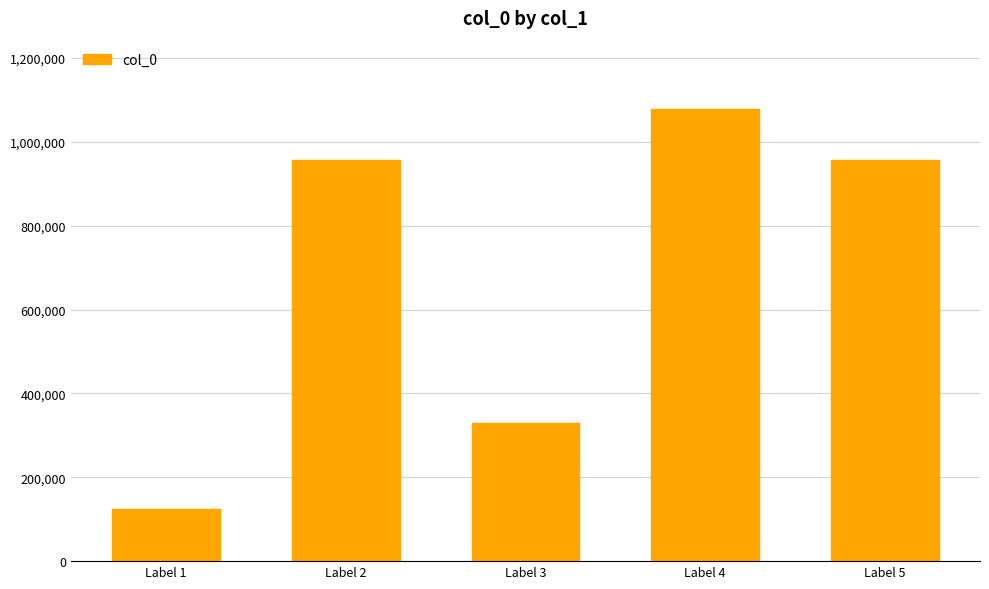

The chart shows a value of 461397 at Label 2. True or false?

False